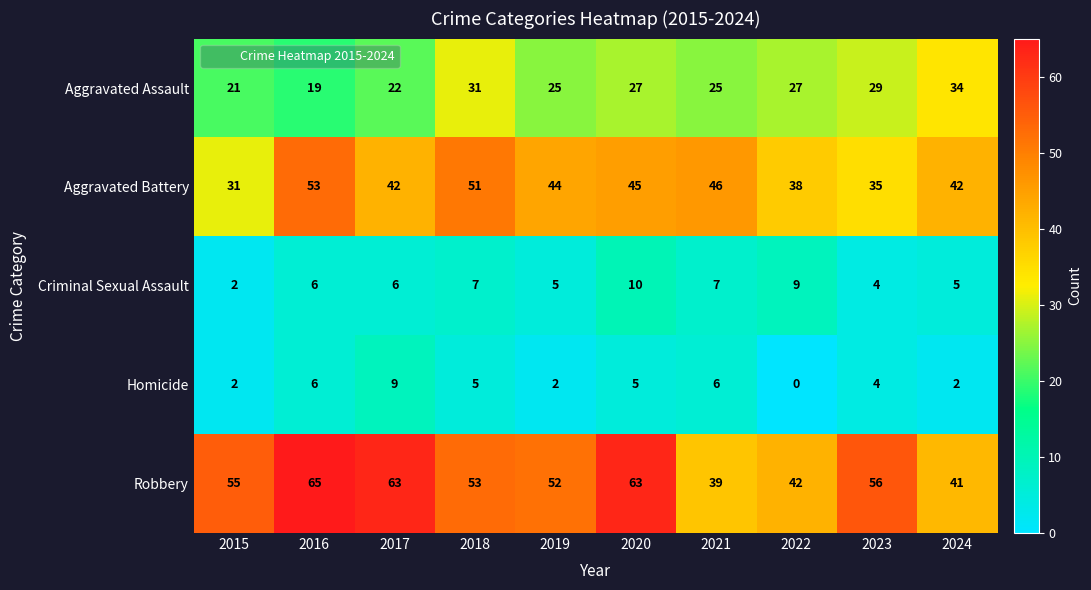

What is the spread (max minus min) of values at 2022?

42